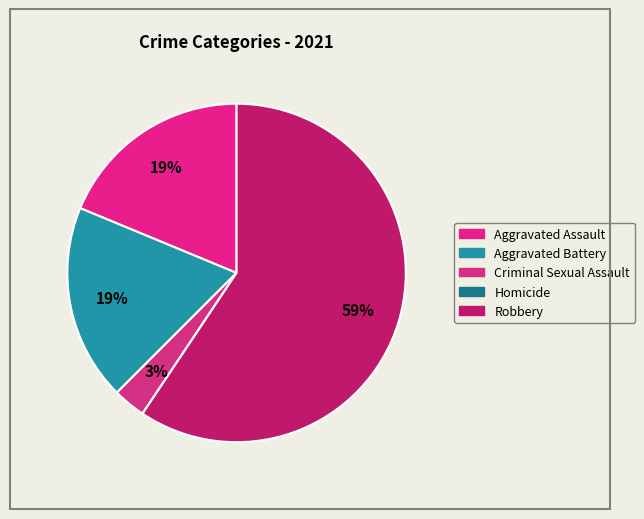

Is there any slice that represents more than half of the pie?

Yes